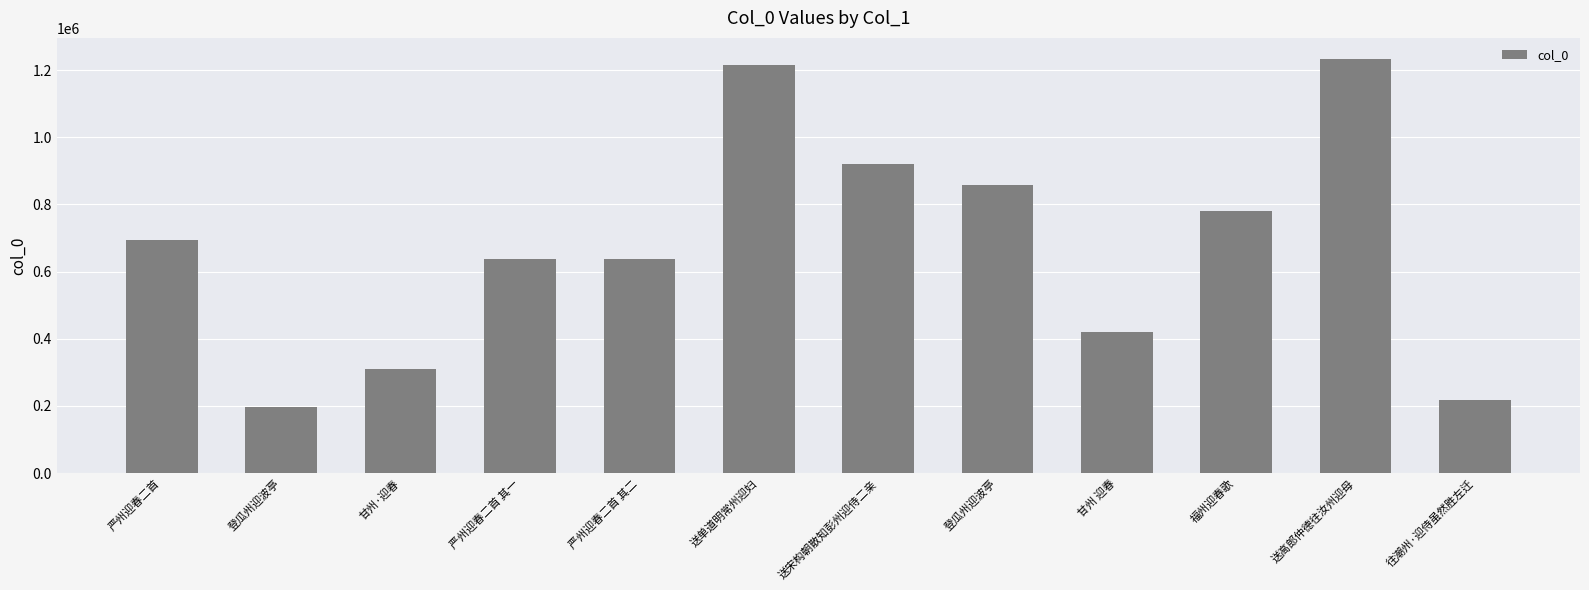

Reading right to left, list all the values displayed in this chart.

218925	1234238	781341	420068	857044	921573	1215265	638657	638656	310792	197382	695228